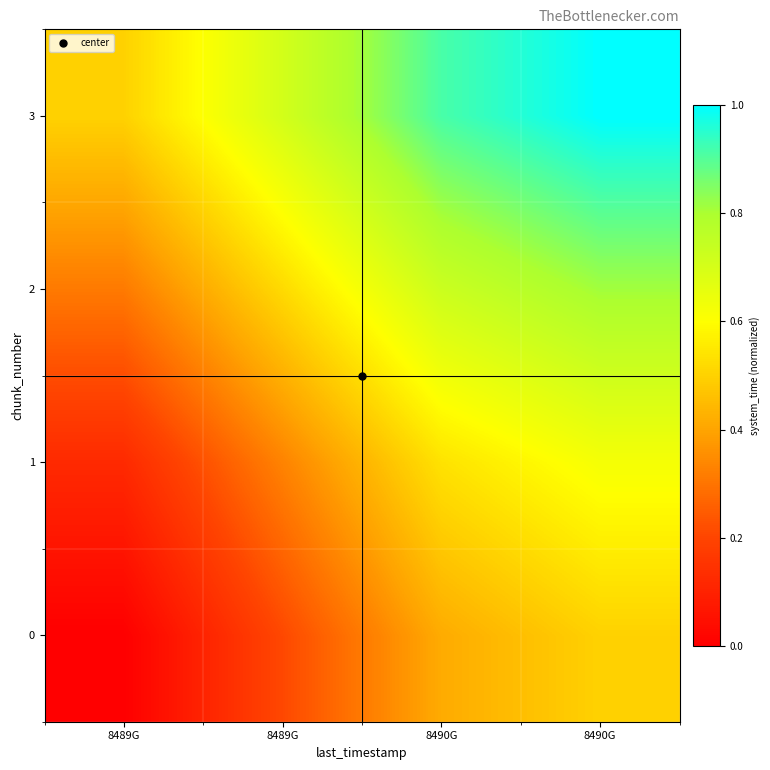

Reading left to right, what are all the values shown in this chart?

0: 8489G=0.0	8489G=0.2	8490G=0.4	8490G=0.5
1: 8489G=0.1	8489G=0.3	8490G=0.5	8490G=0.6
2: 8489G=0.3	8489G=0.5	8490G=0.7	8490G=0.8
3: 8489G=0.5	8489G=0.7	8490G=0.9	8490G=1.0